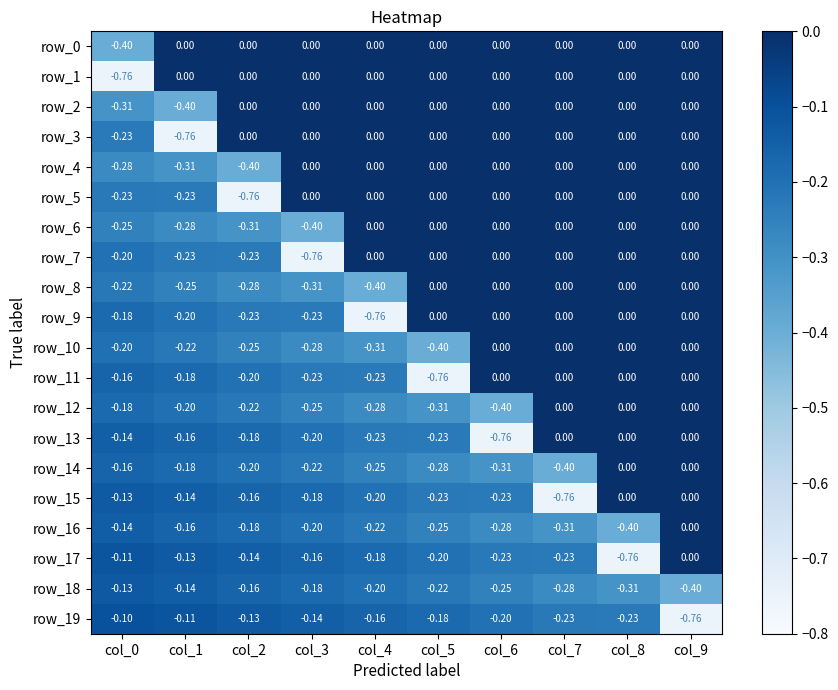

What is the minimum value shown in the chart?

-0.8